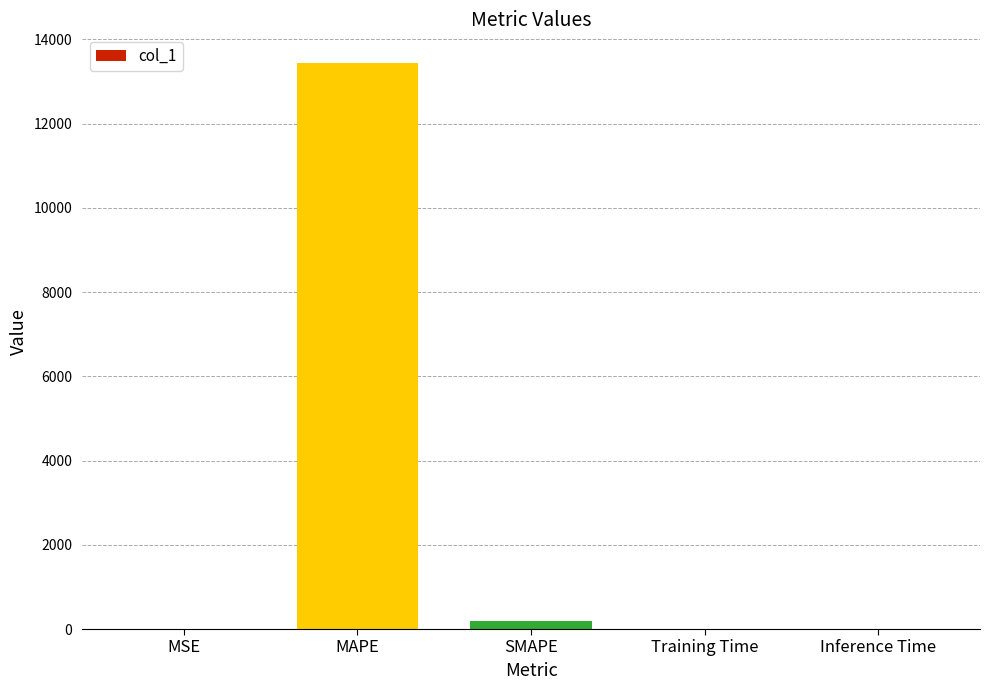

Which label corresponds to the largest value in the chart?

MAPE